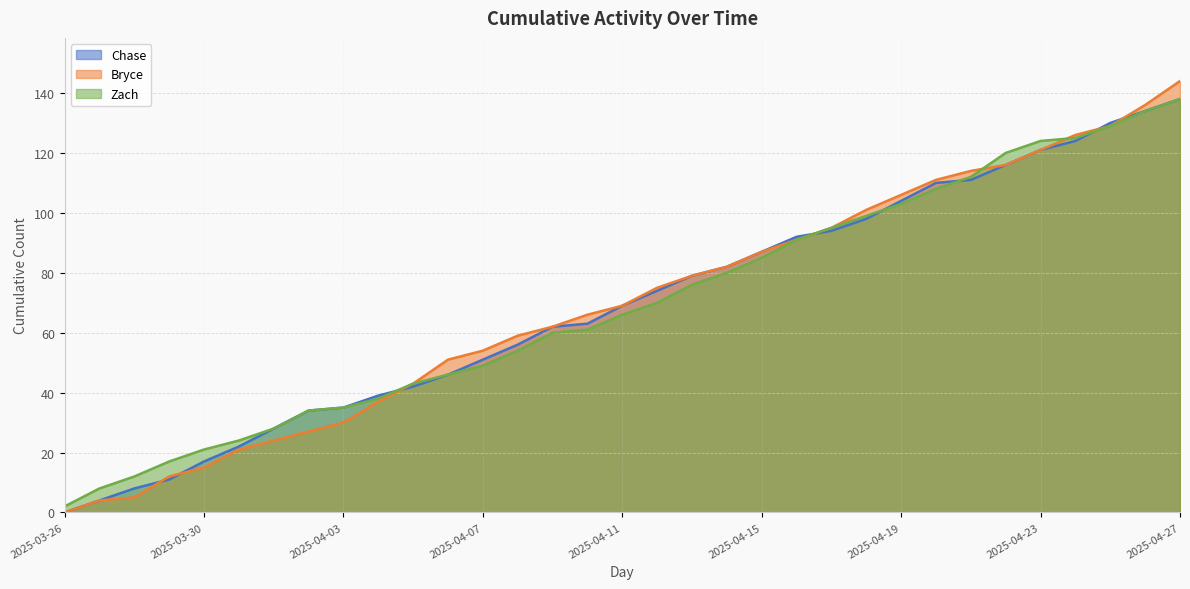

Between 2025-03-30 and 2025-04-20, which series saw the biggest shift?

Bryce